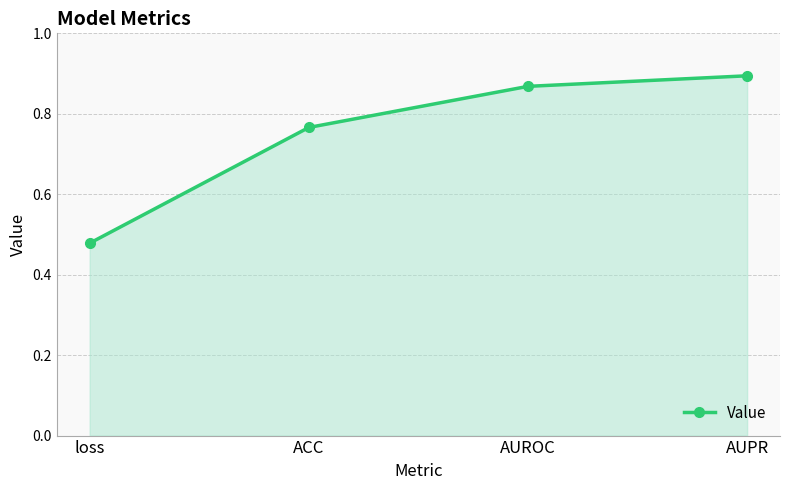

How many lines are shown in the chart?

1